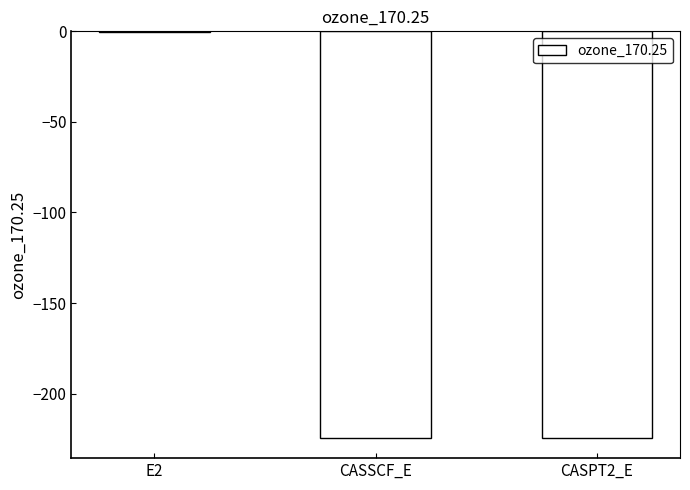

The value at E2 is -0.1. True or false?

True